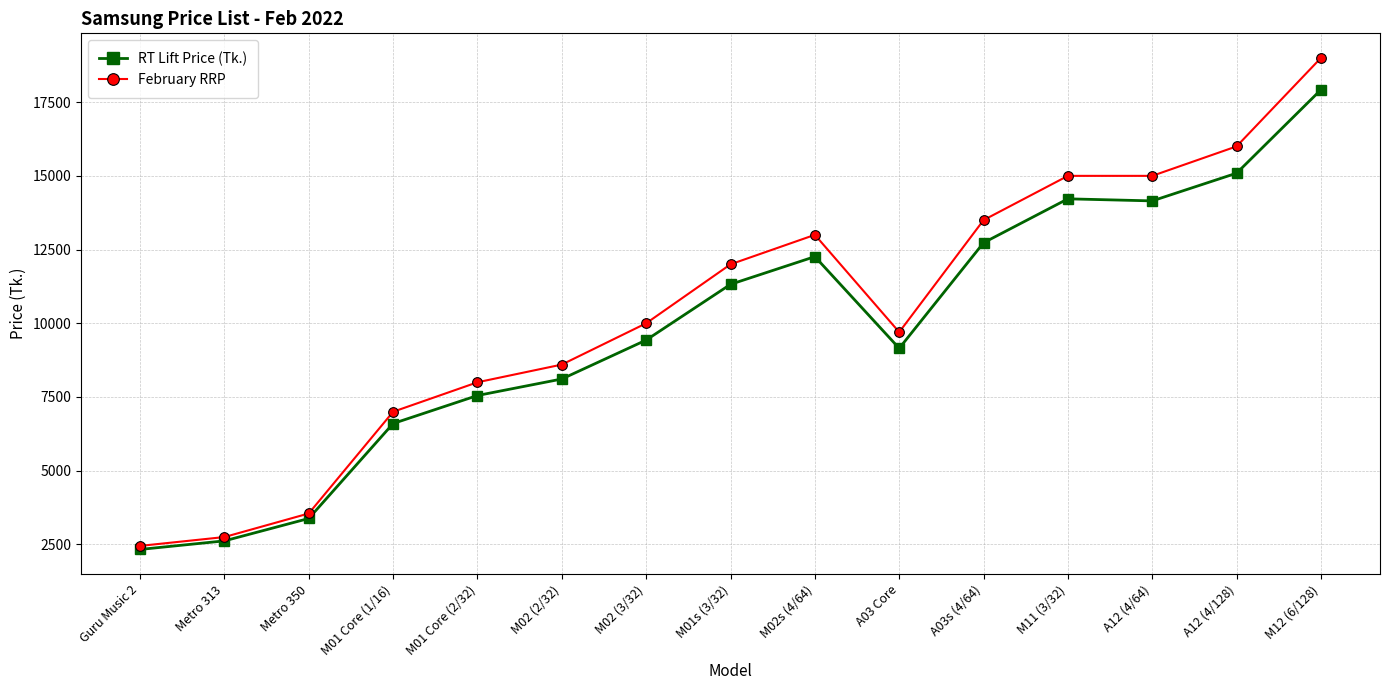

The value of RT Lift Price (Tk.) at A03s (4/64) is 4202. True or false?

False